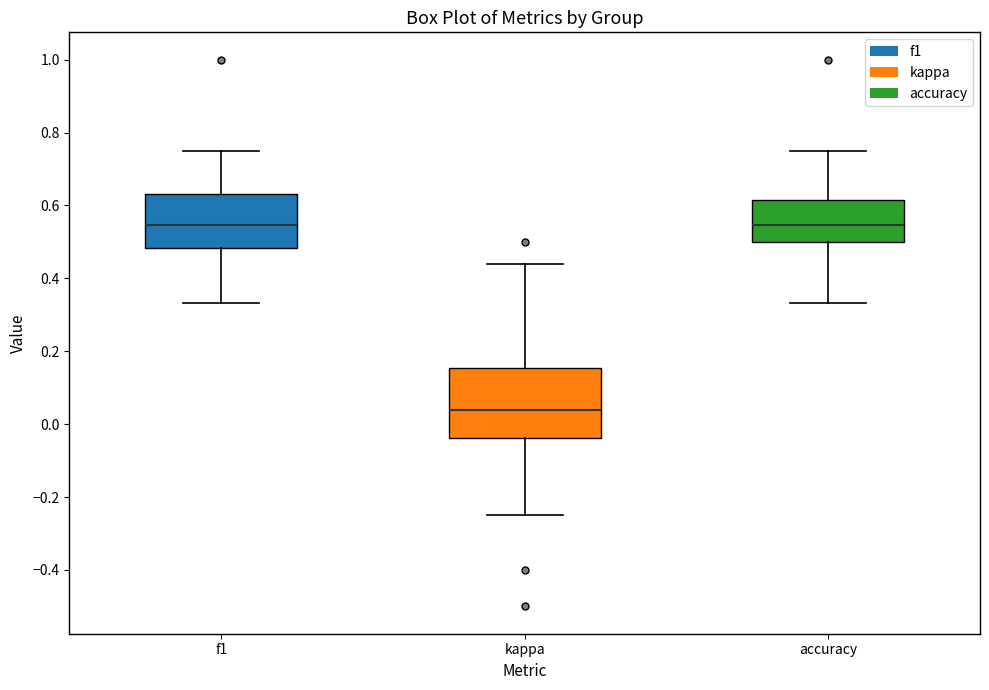

Where does the upper whisker of the box for f1 end on the y-axis? The values are not printed on the chart, so give them approximately, as read against the axis.

0.74